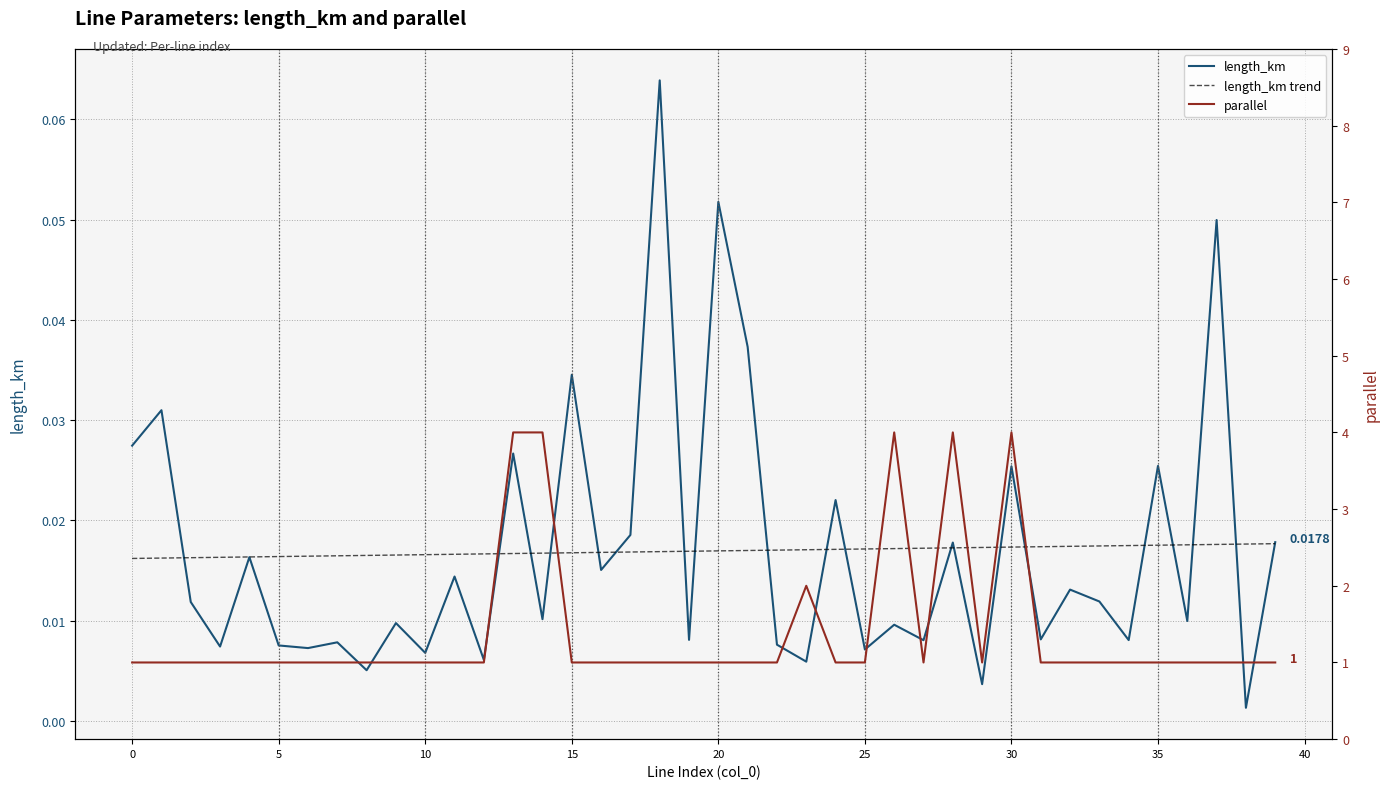

Rank the series by their maximum value, from lowest to highest.

length_km trend, length_km, parallel